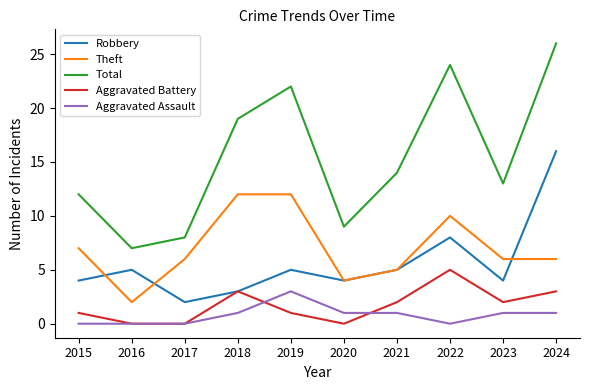

True or false: Total and Robbery intersect in this chart.

False